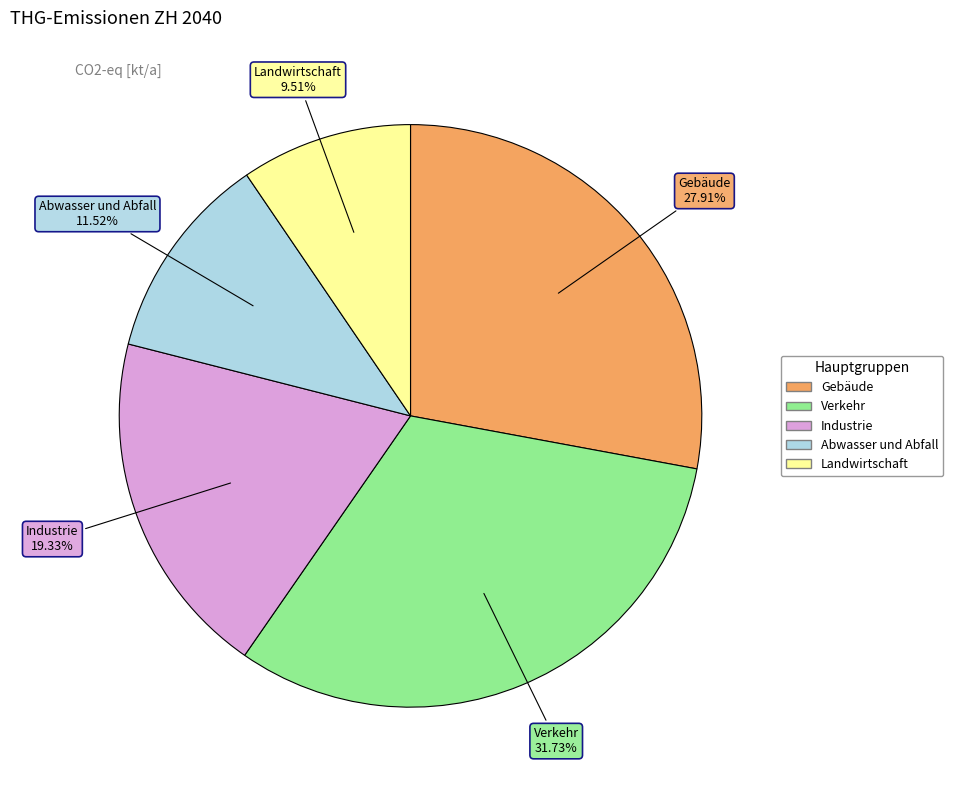

To the nearest percent, what percentage of the pie is Verkehr?

32%